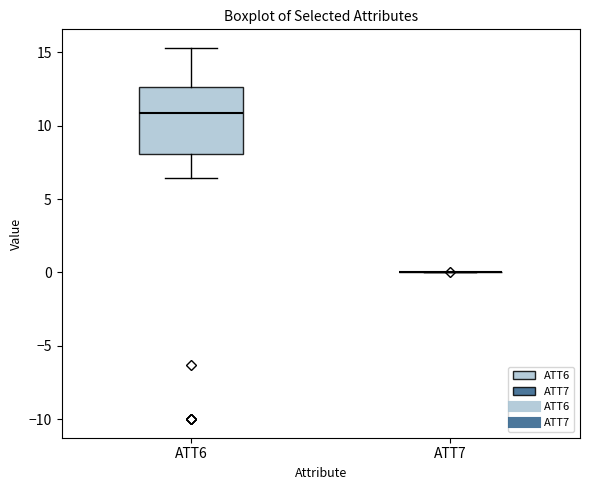

Reading left to right, transcribe this box plot: for each box, give where its median line is, the range the box spans, and where its two whiskers end, as read against the y-axis. The values are not printed on the chart, so give them approximately, as read against the axis.

ATT6: median 11.0, box 8.0 to 12.5, whiskers 6.5 to 15.5
ATT7: box collapsed to a line at 0.0, whiskers 0.0 to 0.0